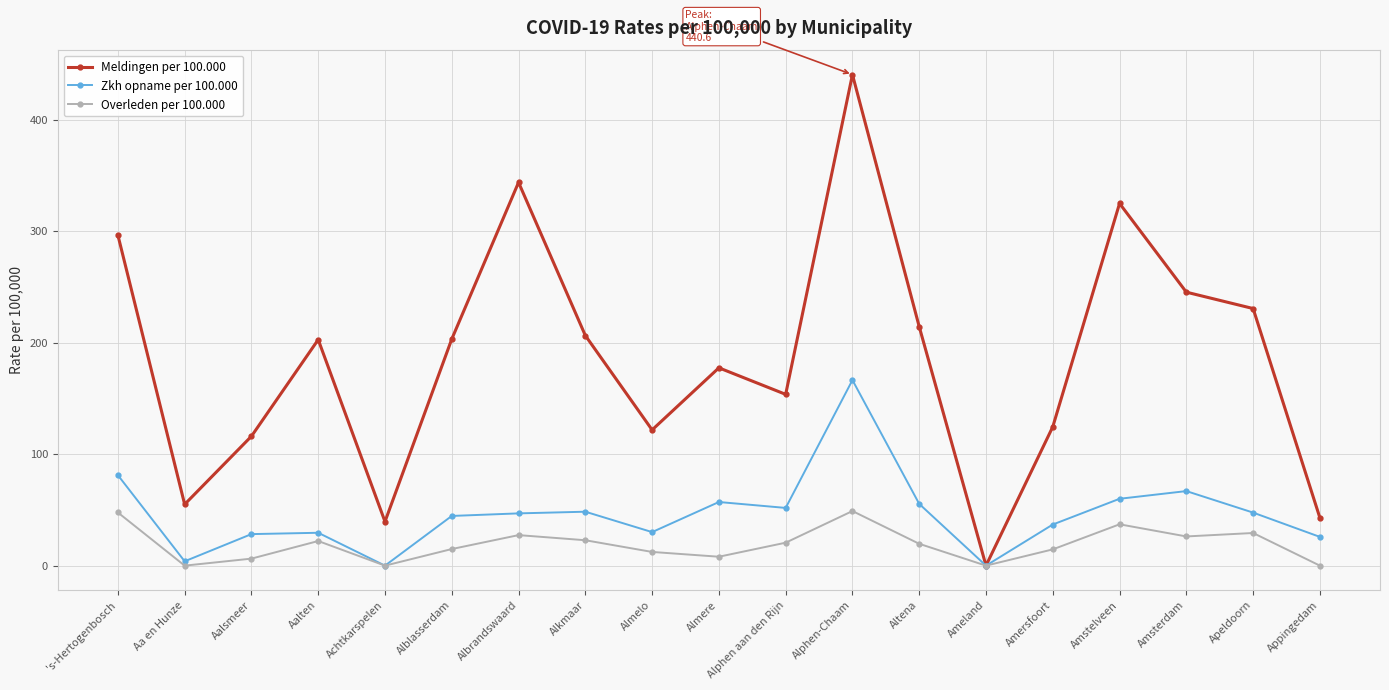

What is the approximate value of Meldingen per 100.000 at Alphen-Chaam?

440.6